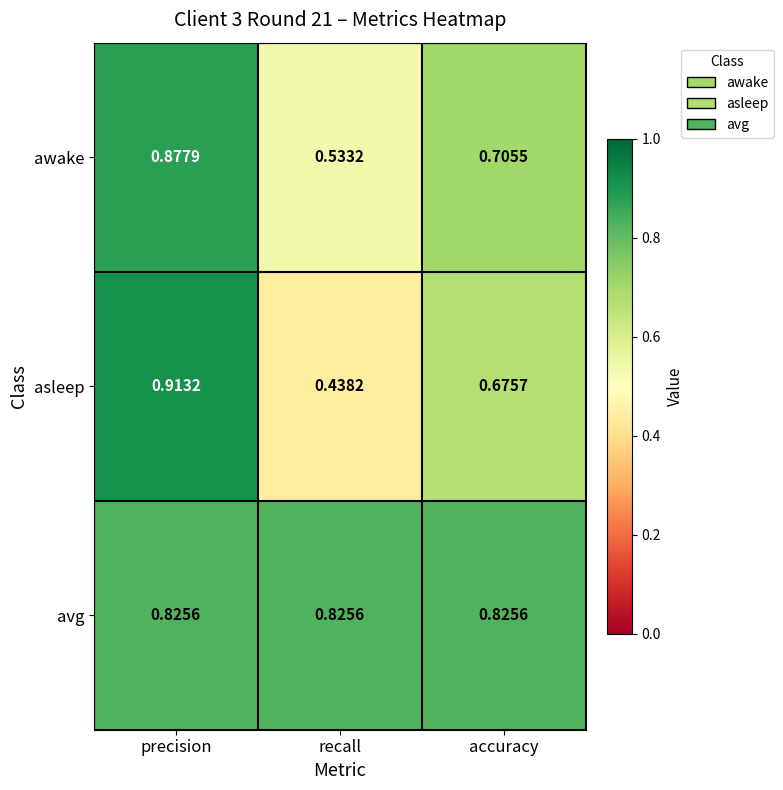

Where is awake nearest to the value 0?

recall